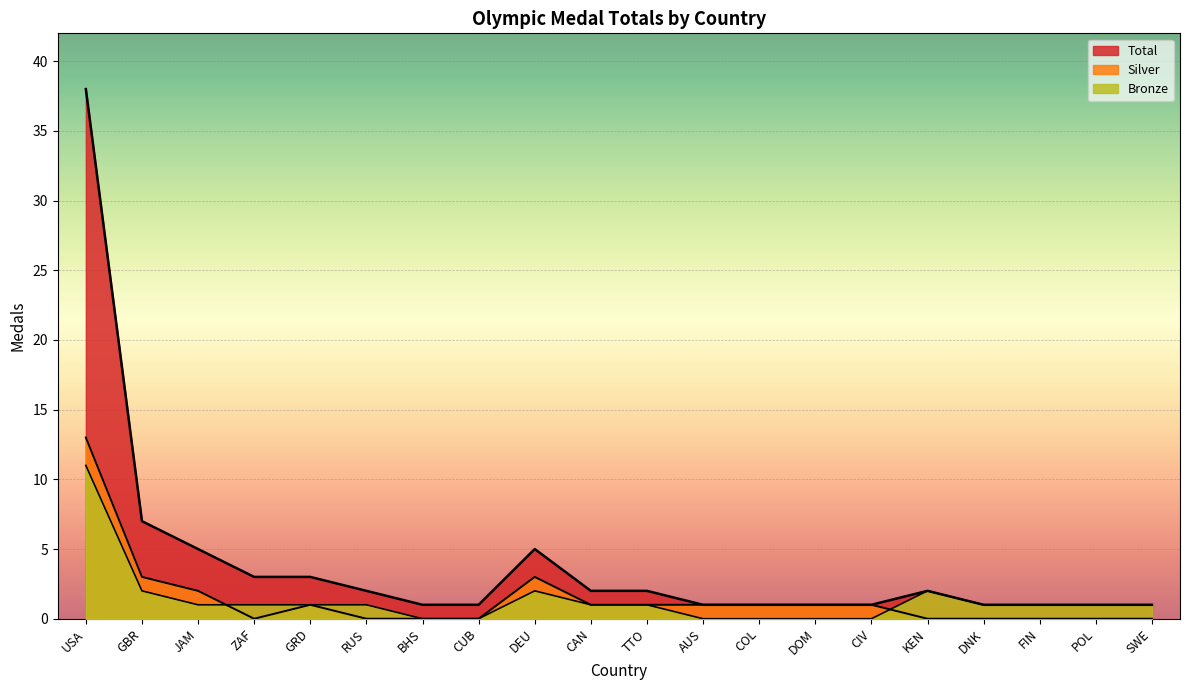

What is the total value across all series at CIV?

2